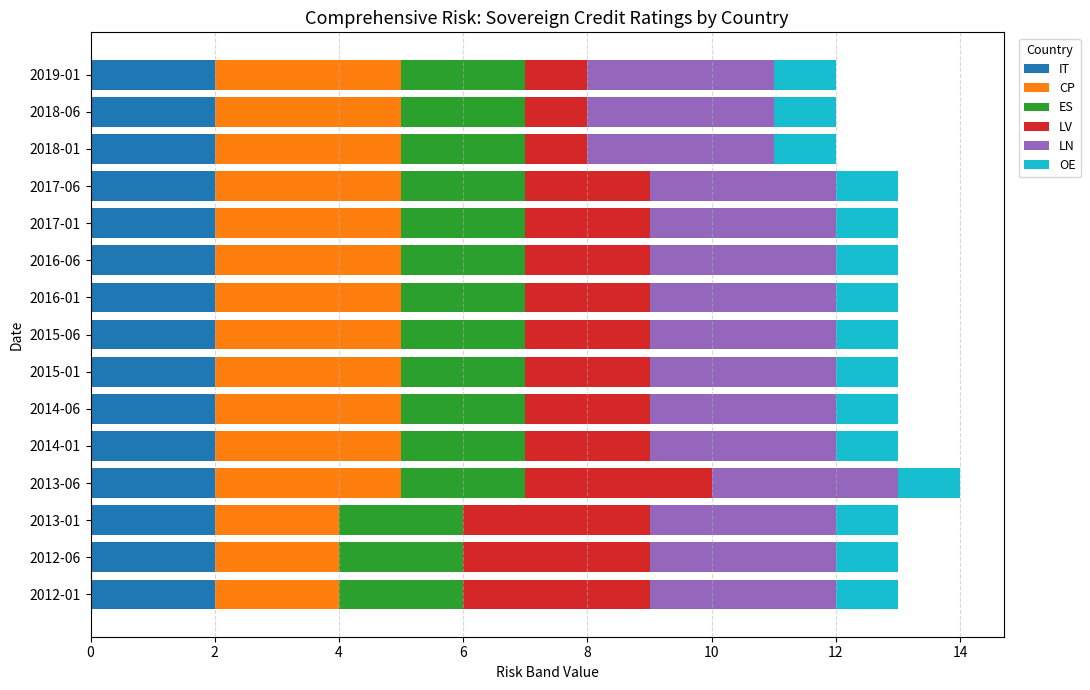

The value of IT at 2017-01 is 3. True or false?

False